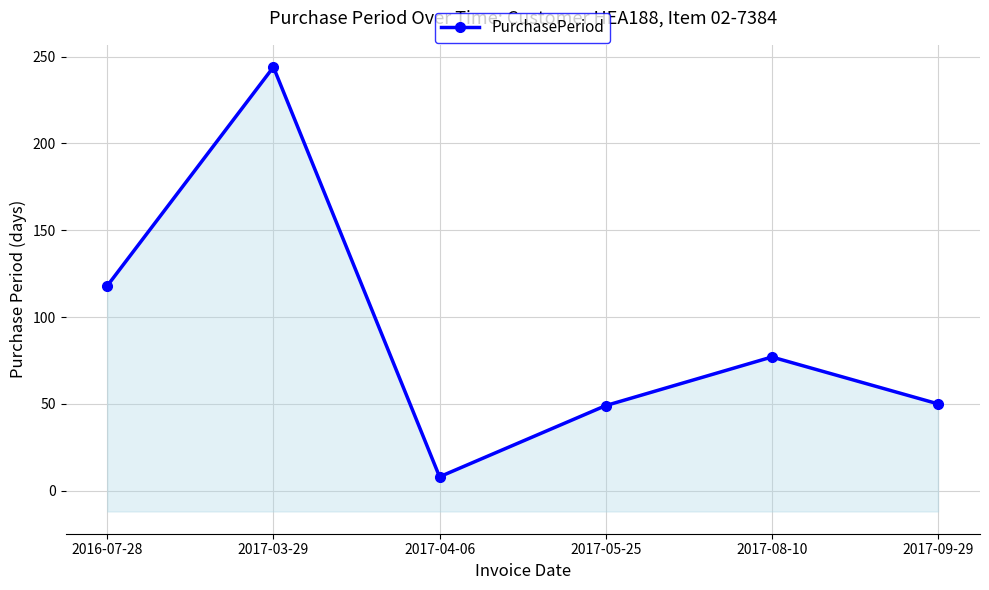

Reading left to right, list all the values displayed in this chart.

118	244	8	49	77	50